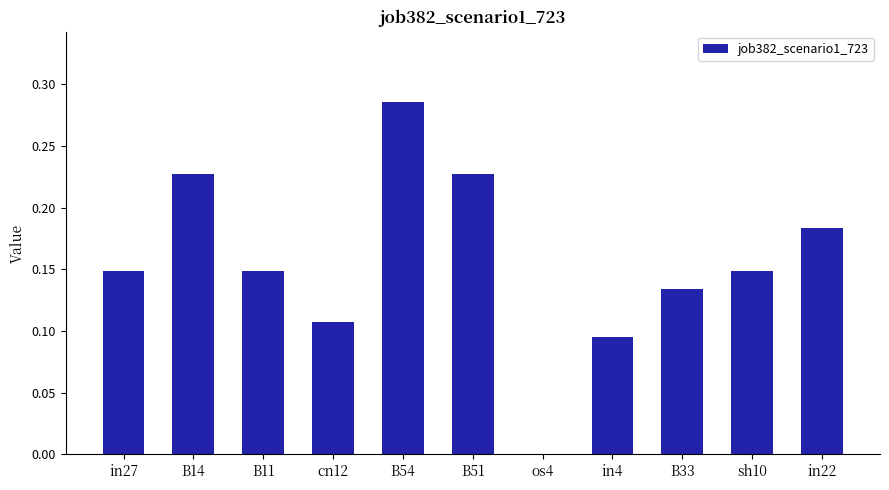

At which category does the chart reach its peak across all series?

B54